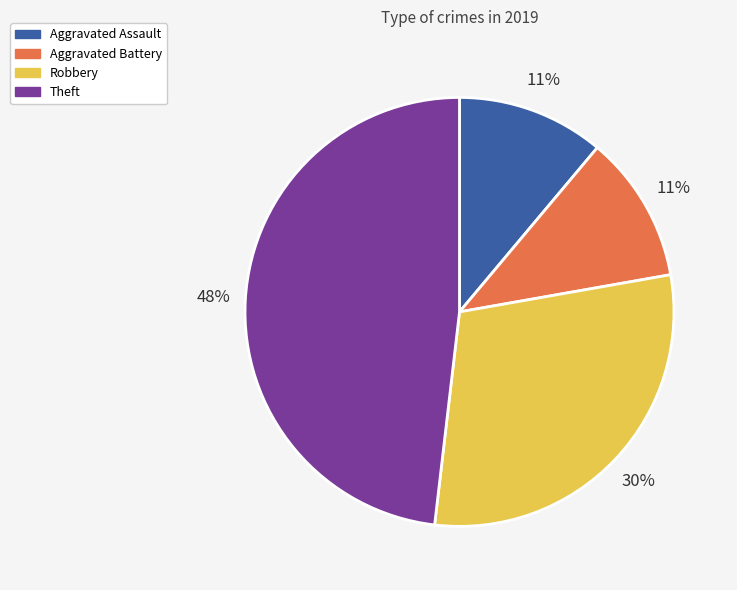

What is the largest slice in the pie chart?

Theft